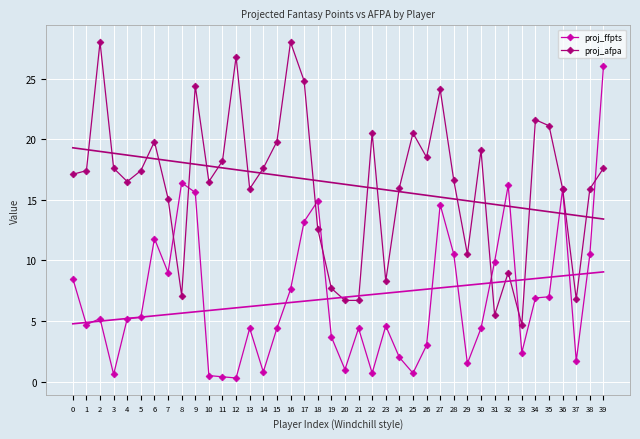

At 0, list the series in order from largest to smallest.

proj_afpa, proj_ffpts